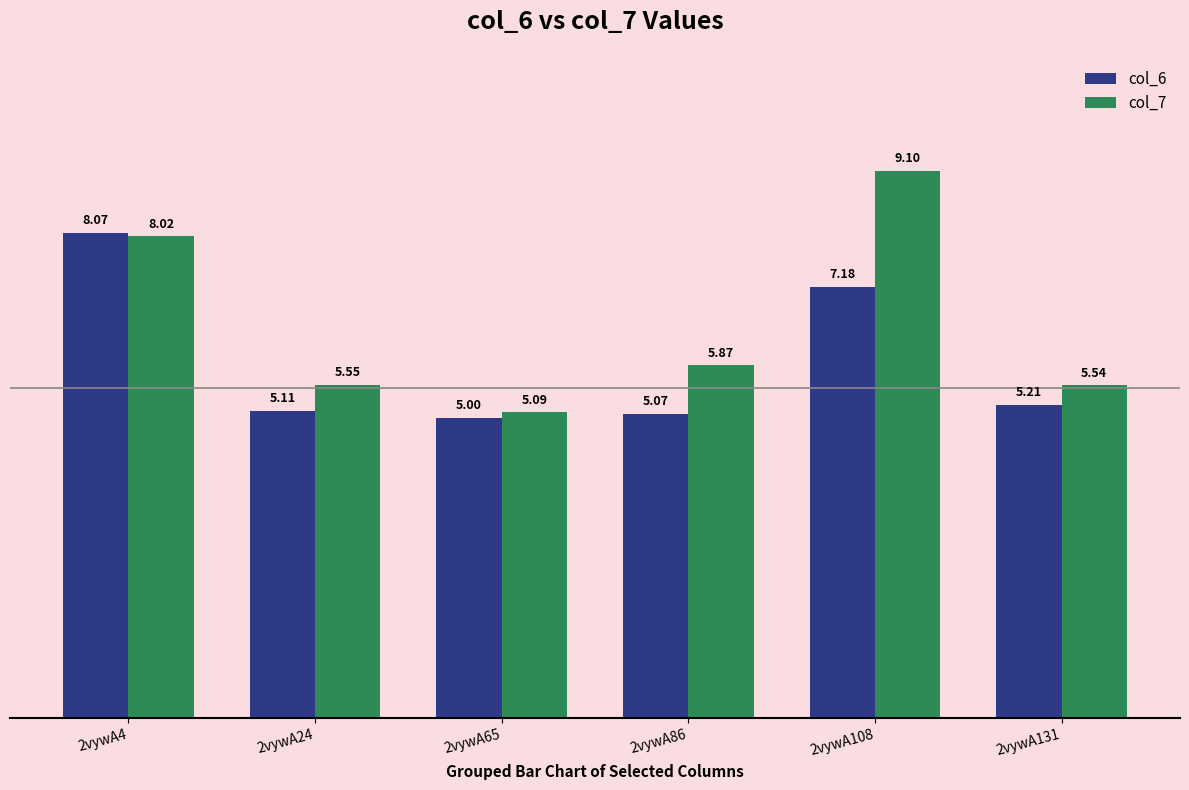

What is the greatest value displayed?

9.1